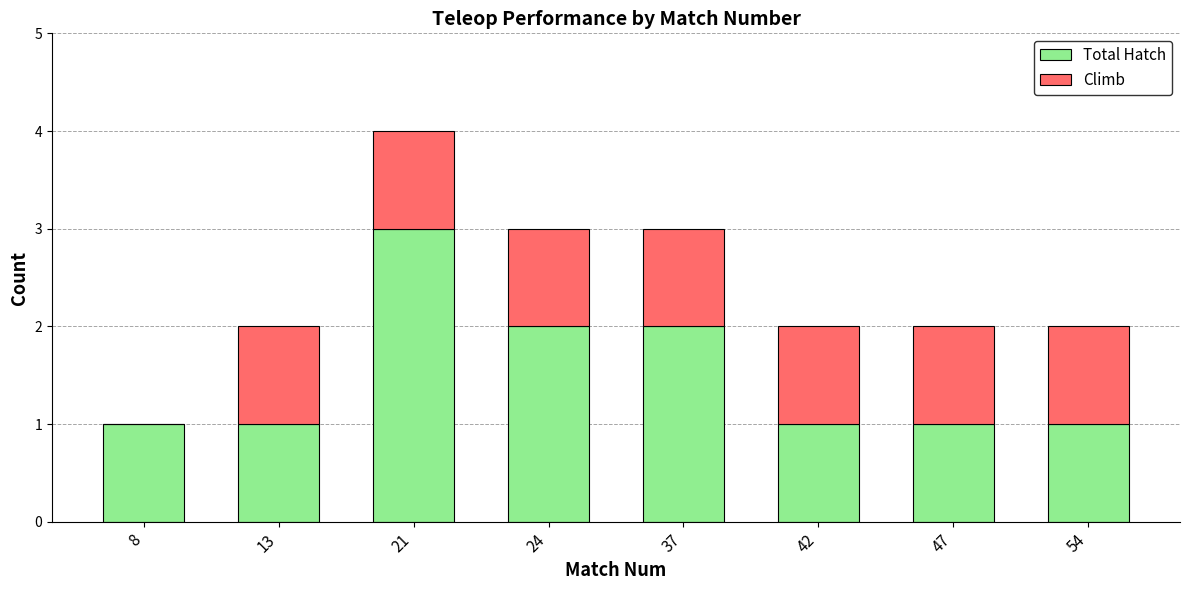

The Total Hatch series shows 1 at 8. True or false?

True